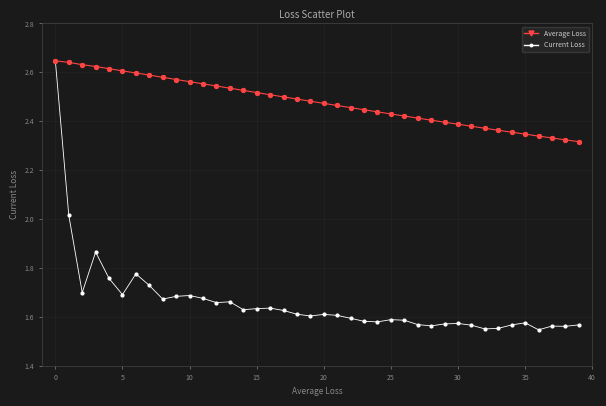

Which series has the largest total across all categories?

Average Loss